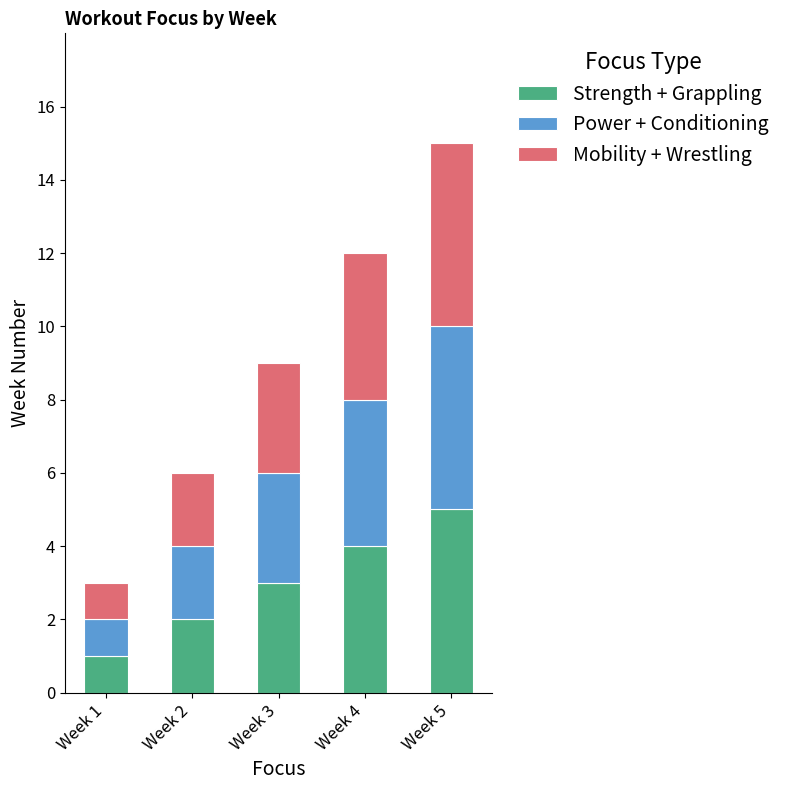

How many data points does each series have?

5